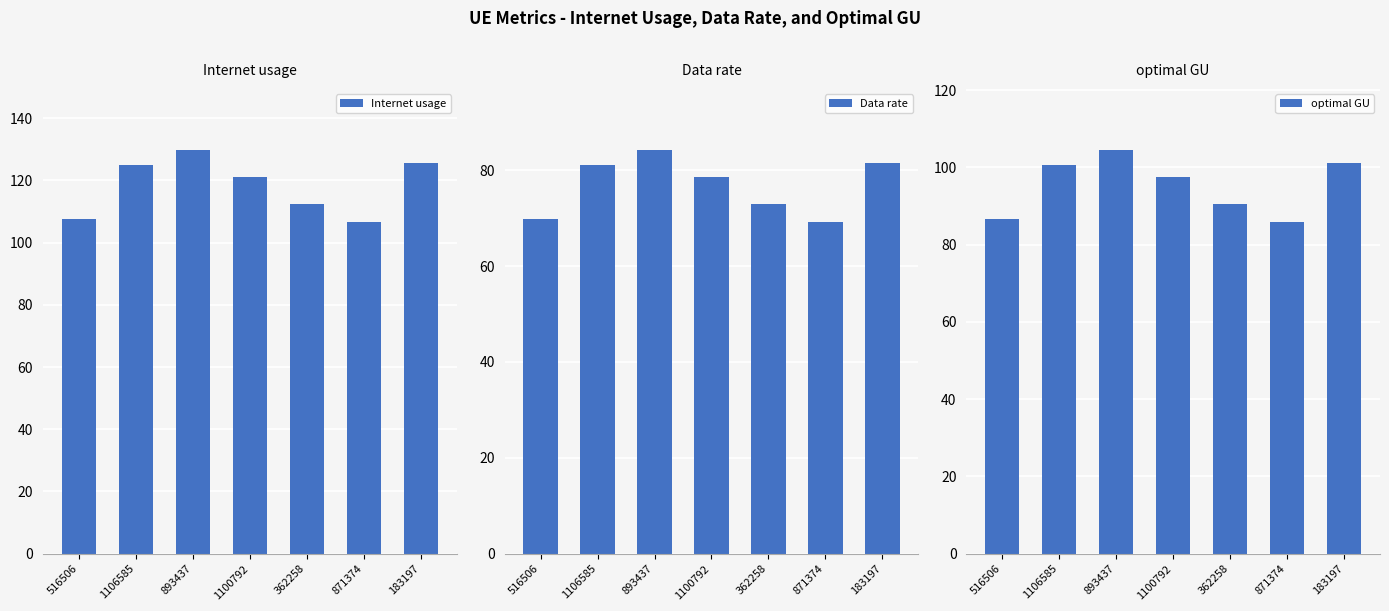

Reading left to right, transcribe all the data shown in this chart.

Internet usage: 107.7	125.1	129.9	121.2	112.5	106.6	125.7
Data rate: 69.9	81.1	84.3	78.6	73.0	69.2	81.6
optimal GU: 86.8	100.7	104.7	97.6	90.6	85.9	101.3